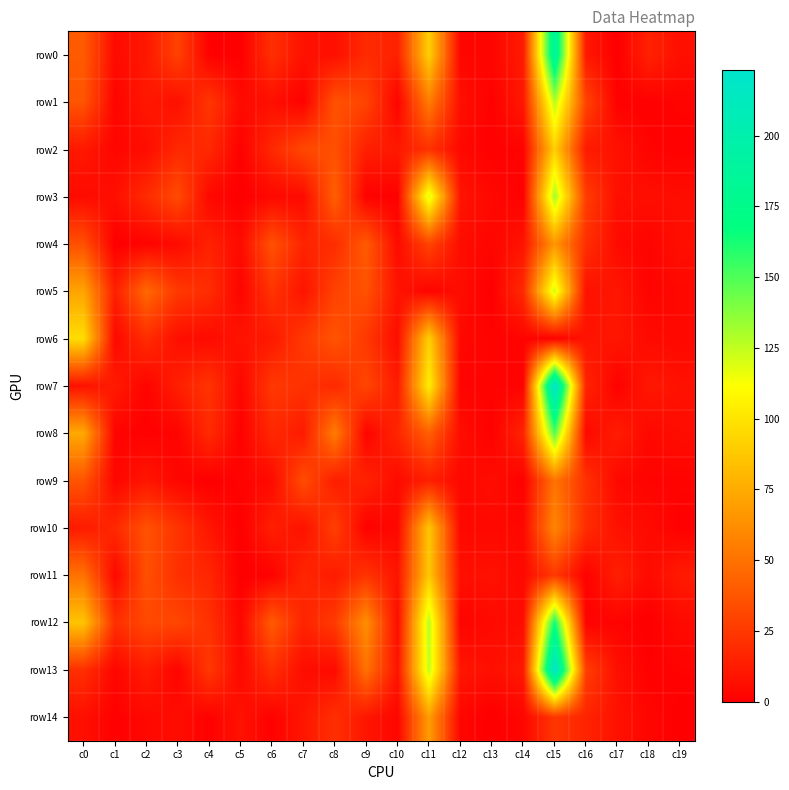

How many data points does each series have?

20